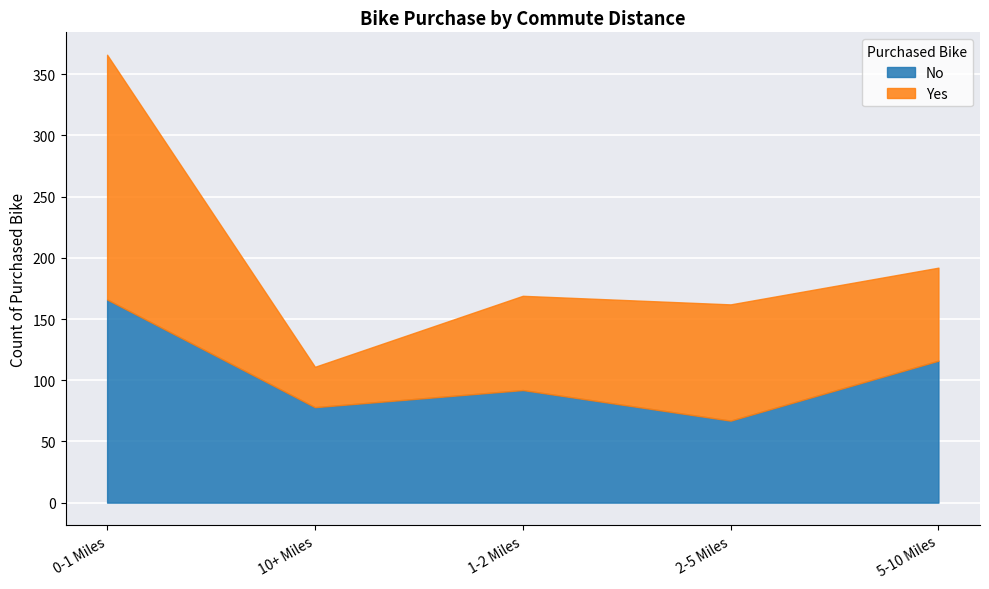

Reading left to right, extract all data points from this chart.

No: 0-1 Miles=166	10+ Miles=78	1-2 Miles=92	2-5 Miles=67	5-10 Miles=116
Yes: 0-1 Miles=200	10+ Miles=33	1-2 Miles=77	2-5 Miles=95	5-10 Miles=76